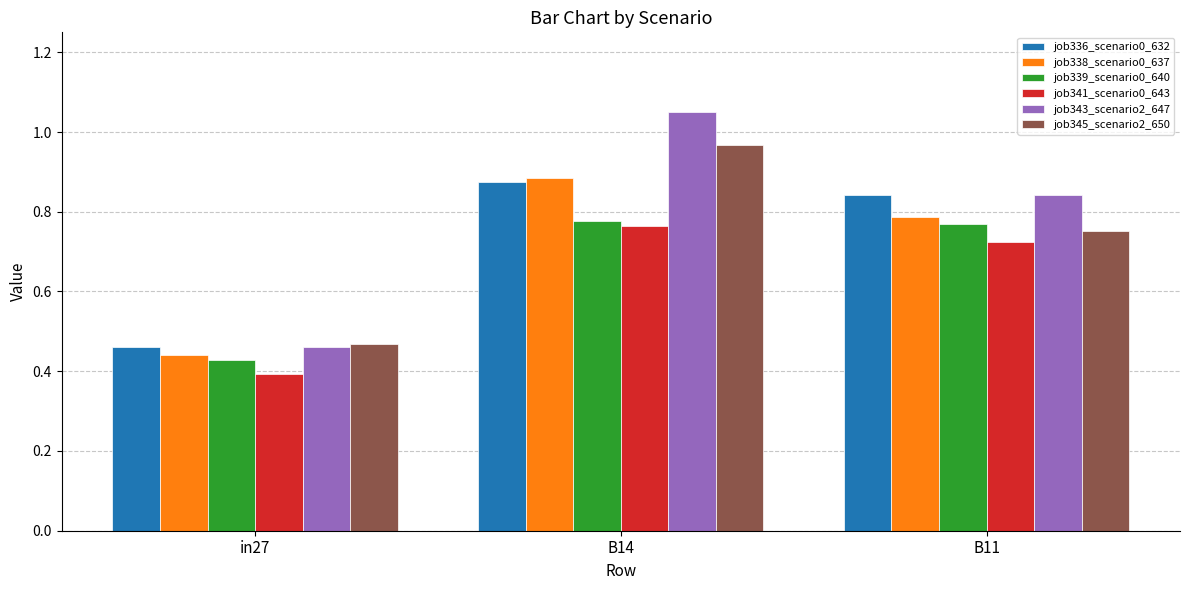

Between in27 and B14, which series saw the biggest shift?

job343_scenario2_647